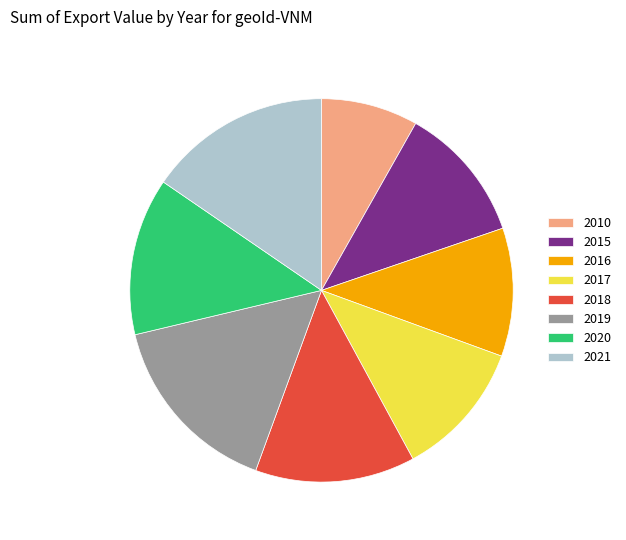

Count the number of slices in the pie.

8